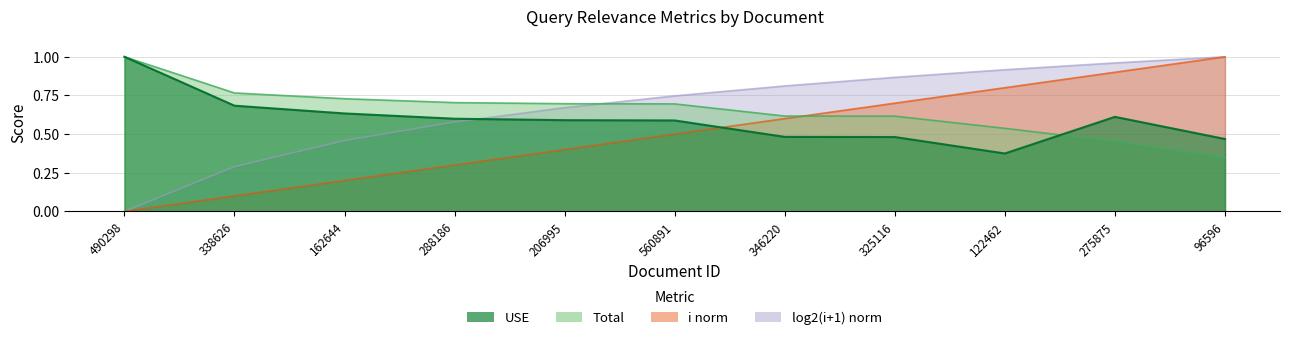

Where is i nearest to the value 0?

490298